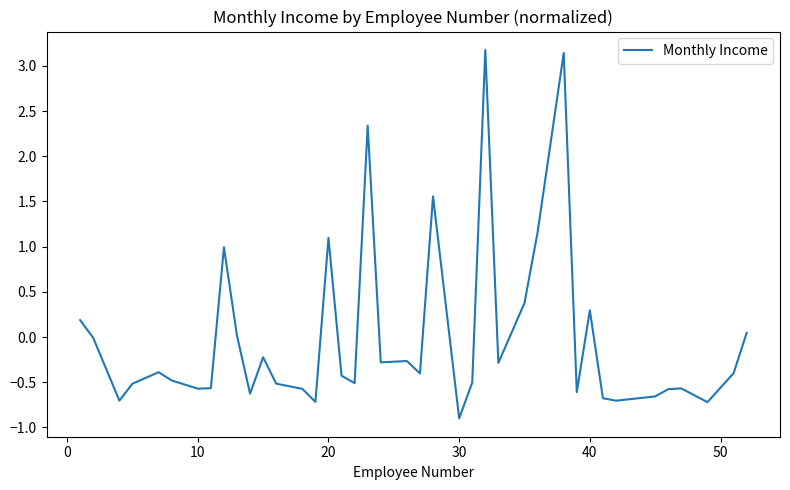

What is the difference between the maximum and minimum values?

4.1